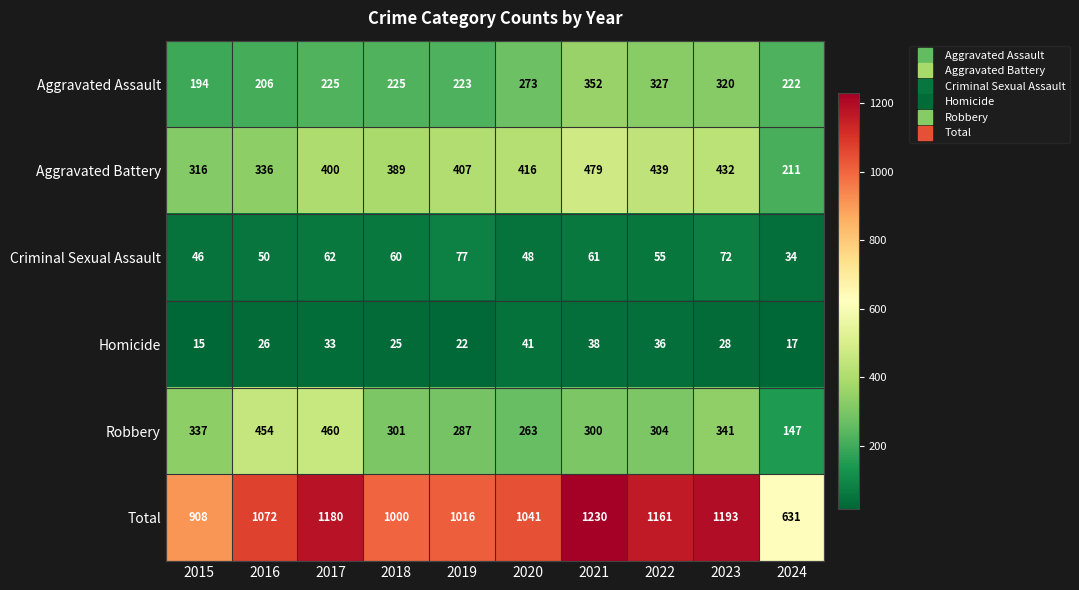

True or false: Robbery has a value of 154 at 2015.

False